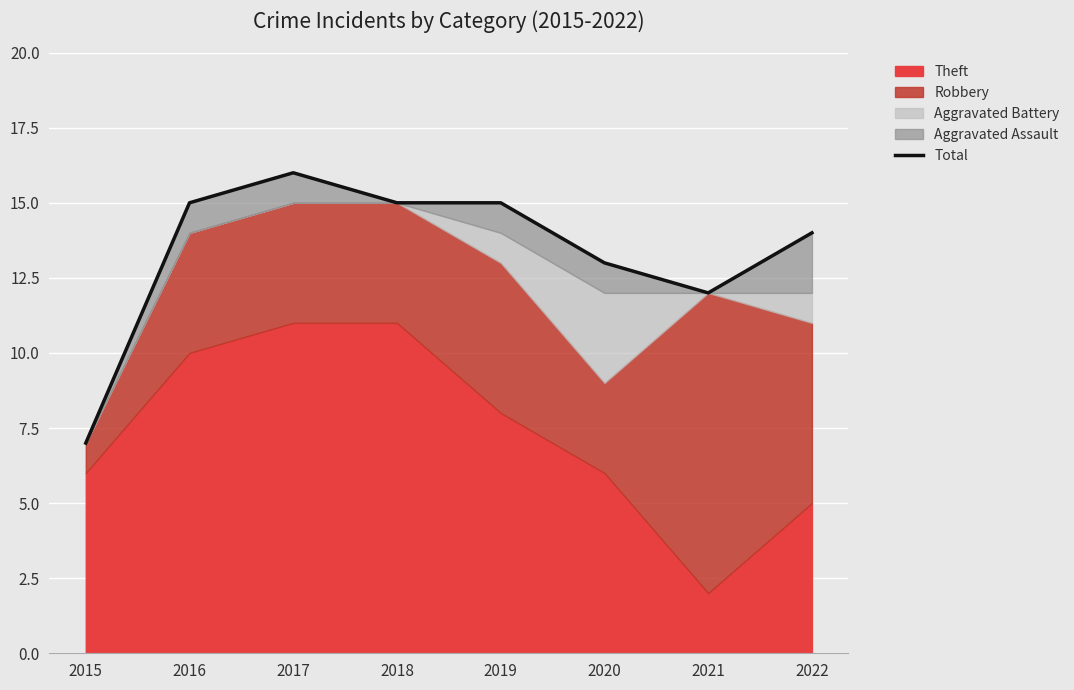

How many interior local valleys (lower than both neighbors) does the data have?

1